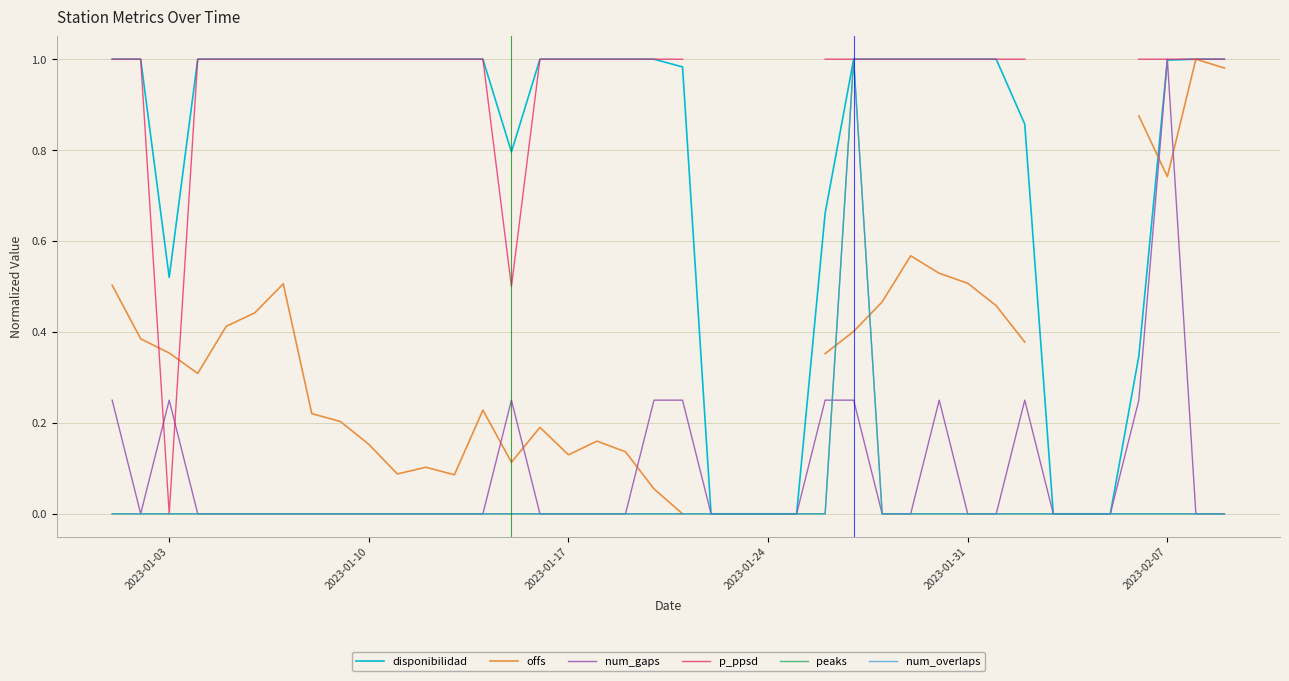

Which series ends up on top after the final intersection of disponibilidad and offs?

disponibilidad